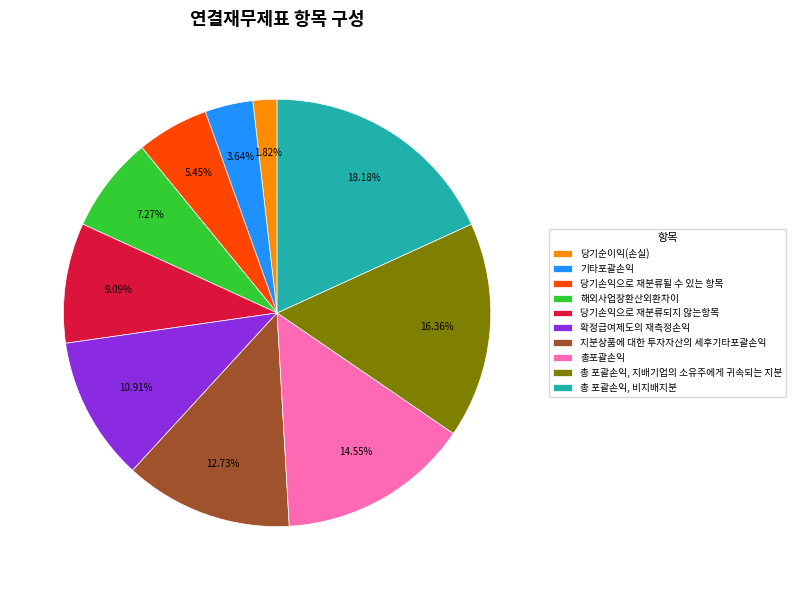

To the nearest percent, what is the combined percentage of 해외사업장환산외환차이 and 지분상품에 대한 투자자산의 세후기타포괄손익?

20%